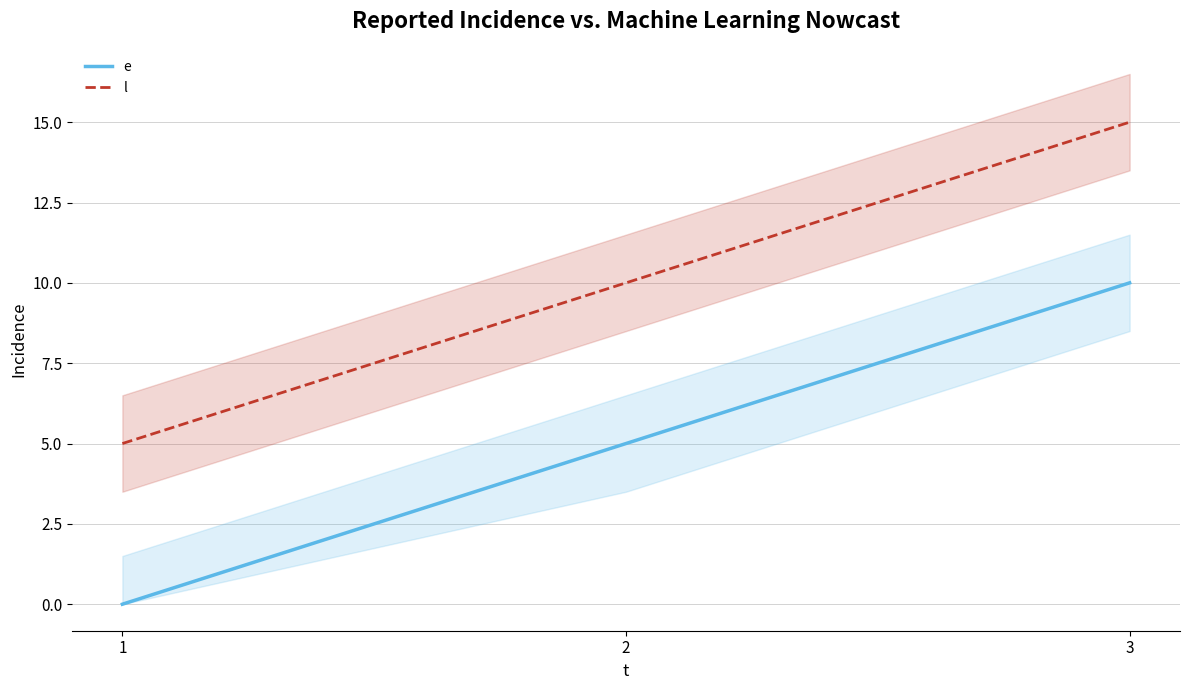

What is the spread (max minus min) of values at 3?

5